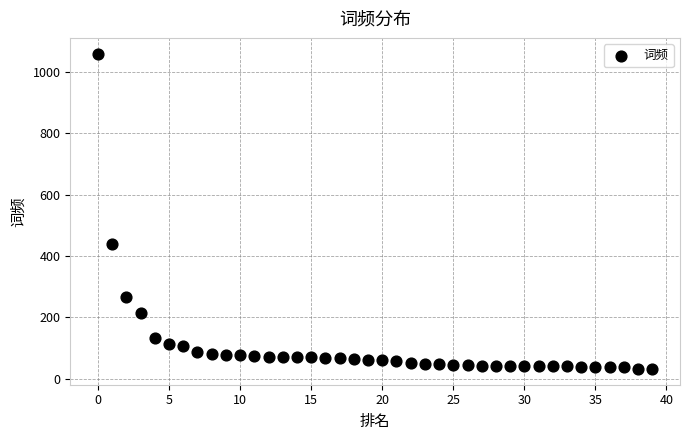

What Y value in the scatter plot is closest to 546?

439